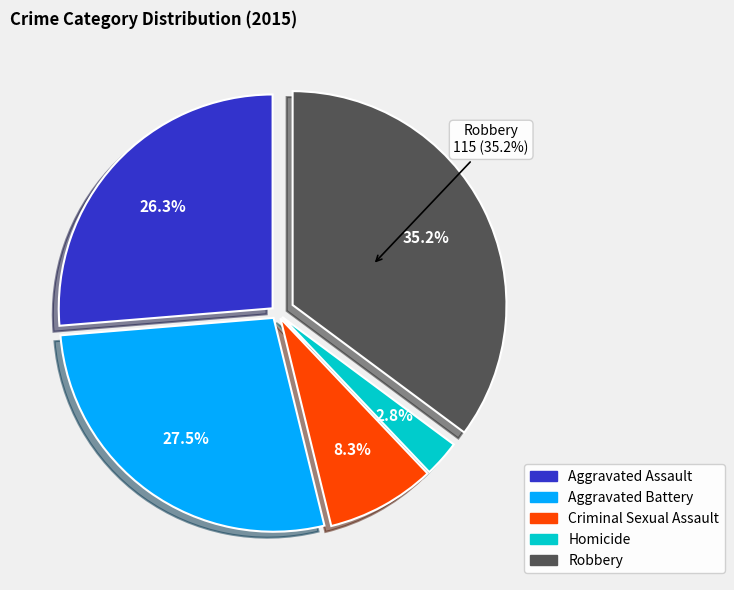

What percentage is the Criminal Sexual Assault slice, to the nearest percent?

8%